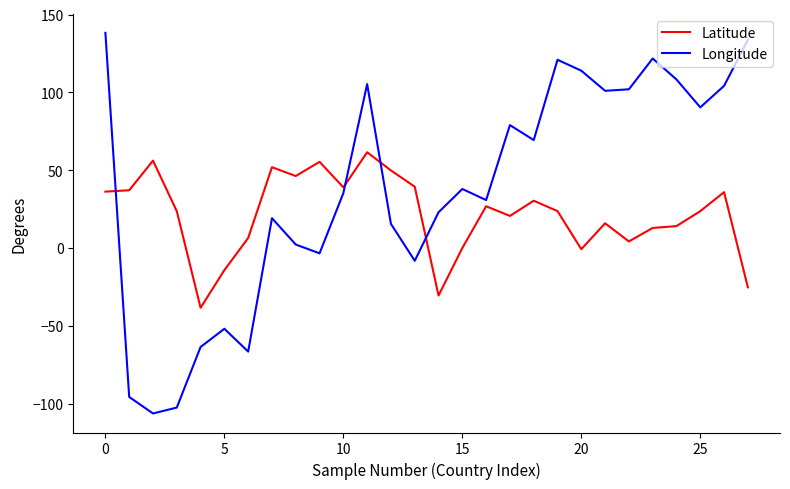

Which series has the widest spread of values?

Longitude